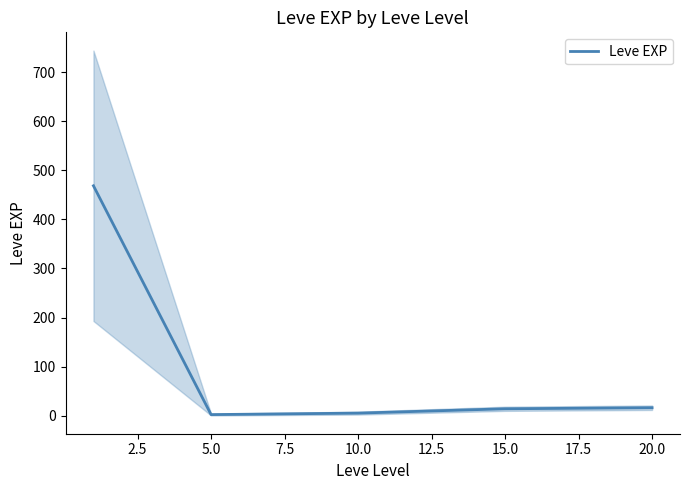

At which label is Leve EXP closest to 235?

20.0